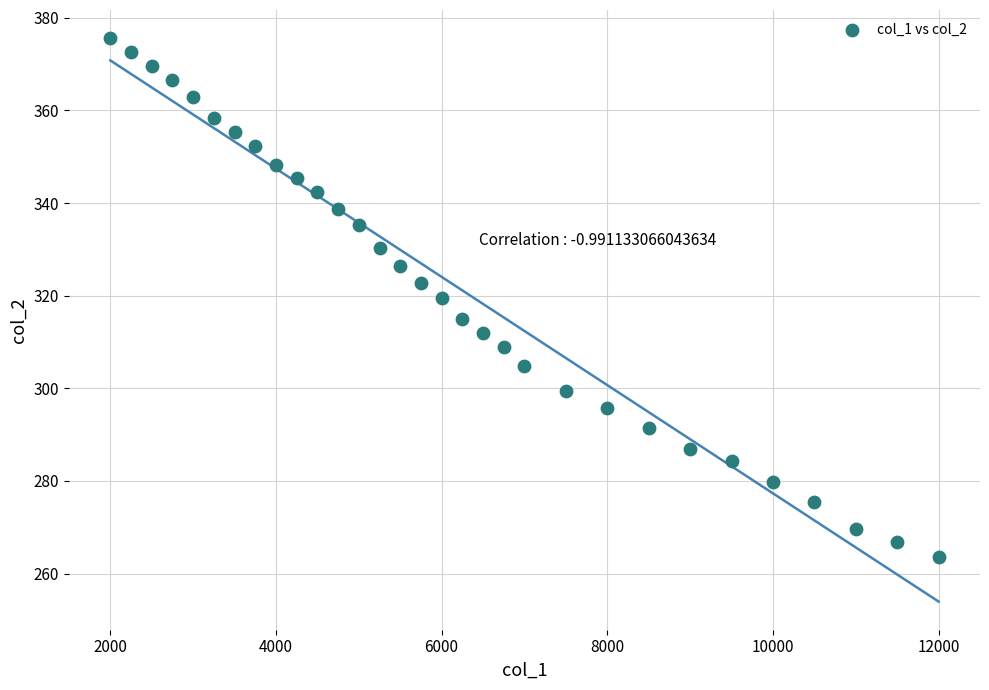

What is the range of Y values (max minus min)?

112.0